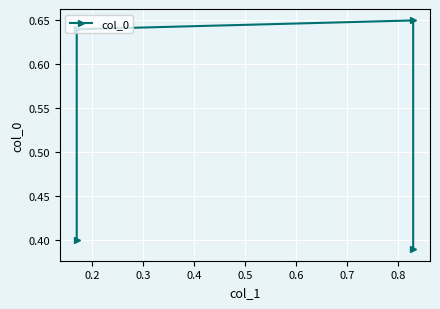

Between 0.2 and 0.3, which is larger?

0.3